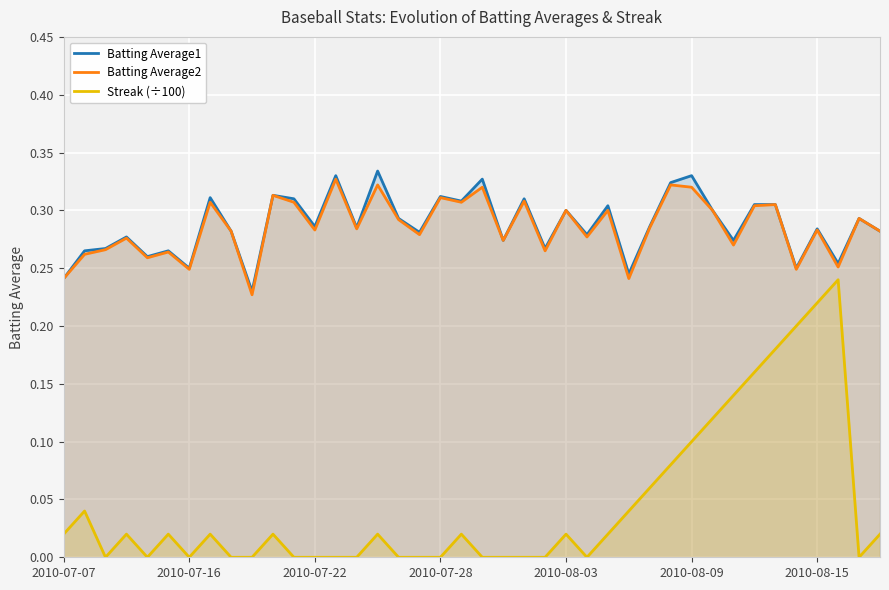

Which series has the largest total across all categories?

Batting Average1